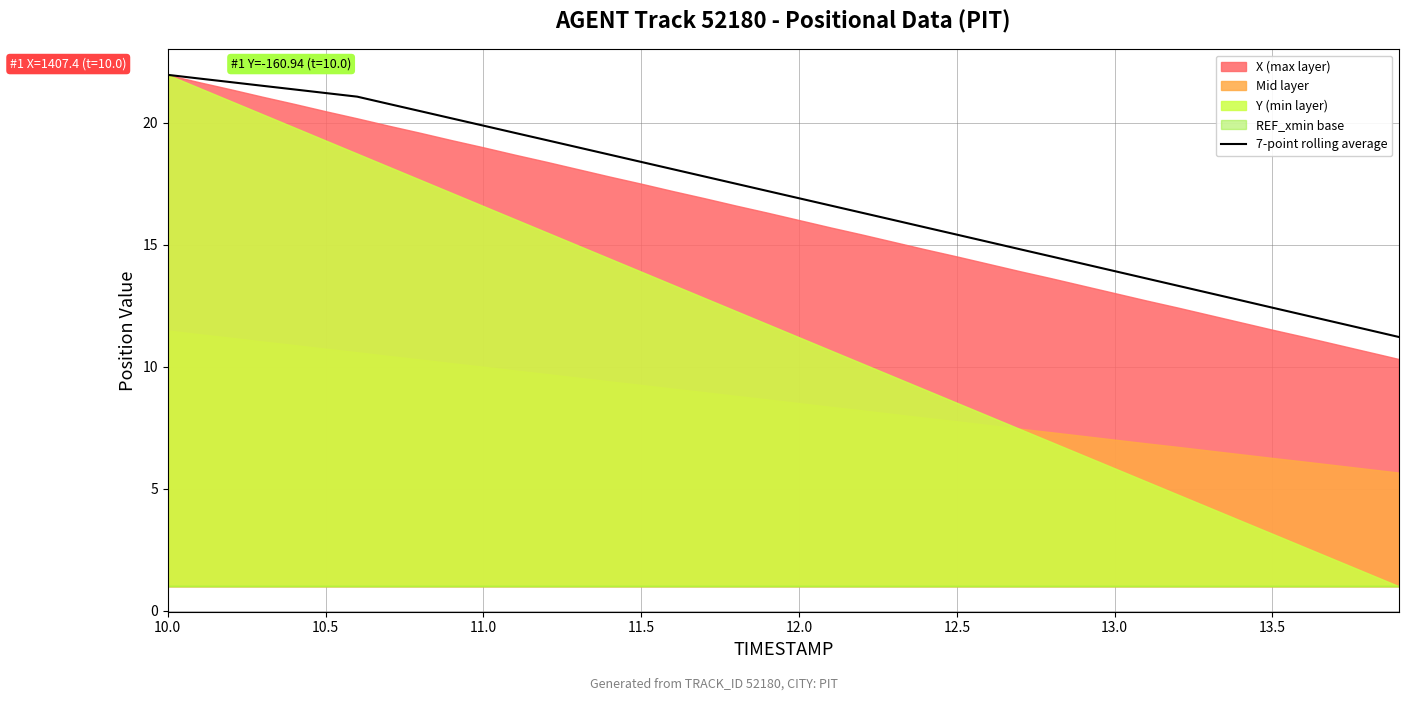

The value of 7-point rolling average at 11.0 is 33.2. True or false?

False